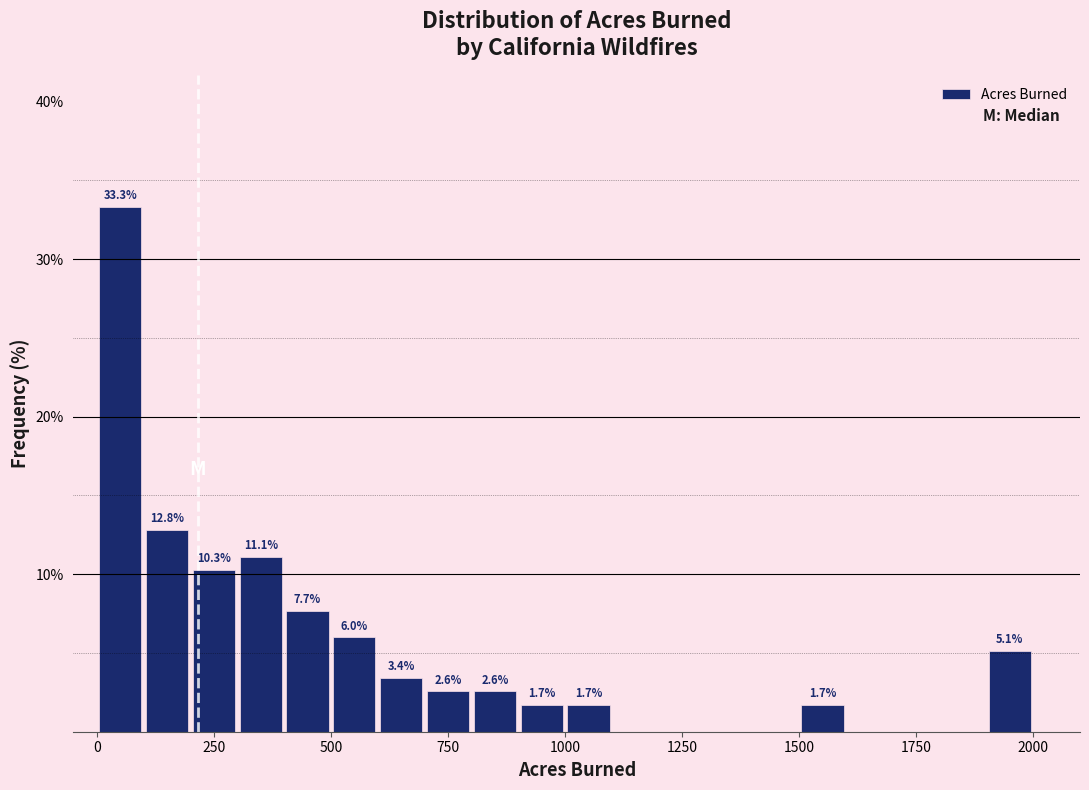

Around what value on the x-axis is the tallest bar? Give the approximate position of its centre, as read against the axis.

50